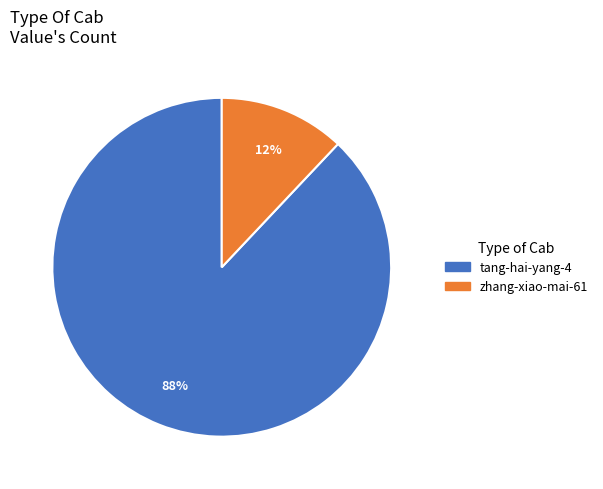

Which category accounts for the majority?

tang-hai-yang-4